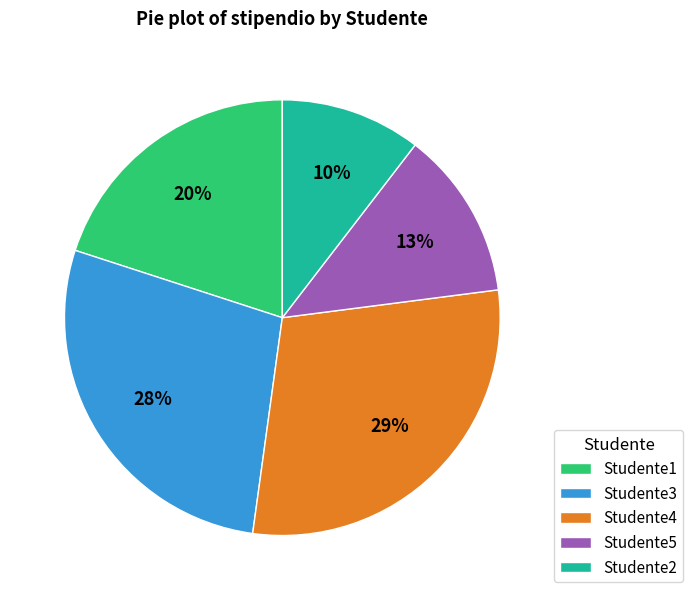

Which slice is the smallest?

Studente2